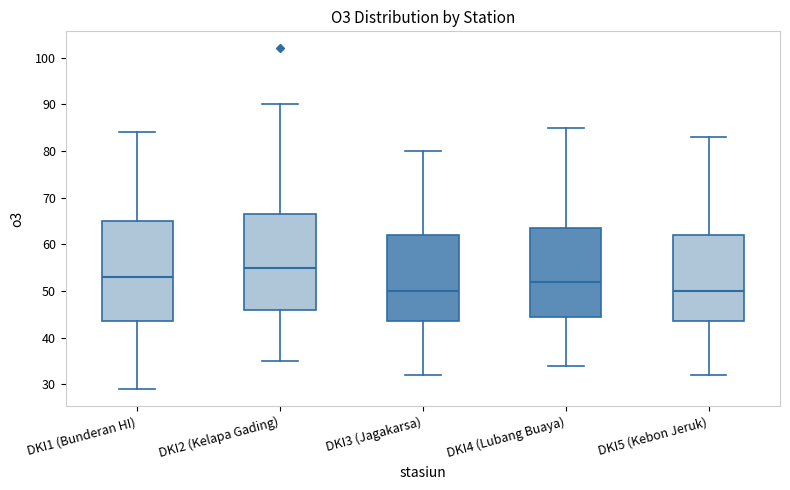

Where is the lower edge of the box for DKI5 (Kebon Jeruk) on the y-axis? The values are not printed on the chart, so give them approximately, as read against the axis.

44